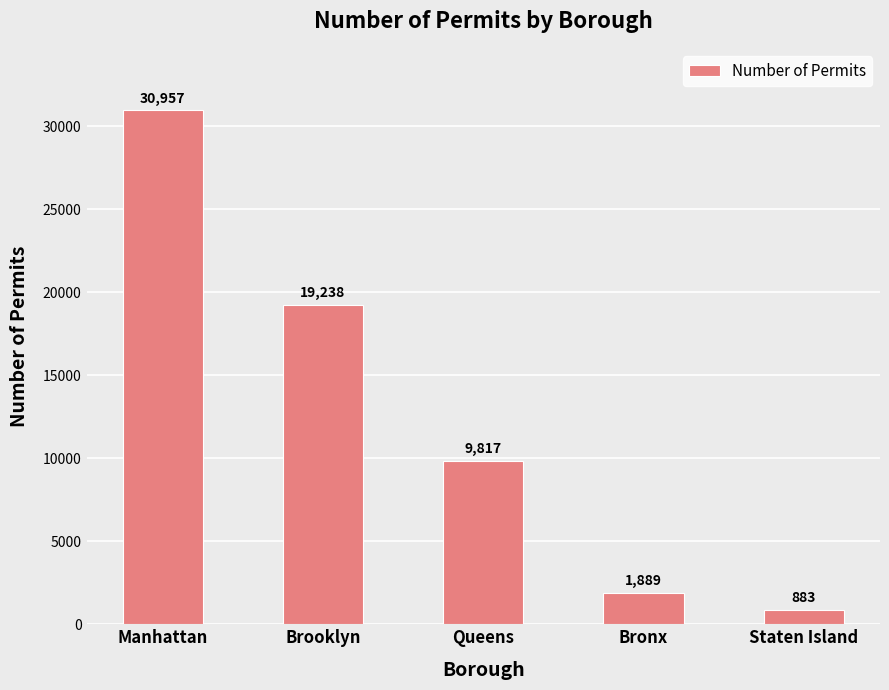

The chart shows a value of 15771 at Queens. True or false?

False